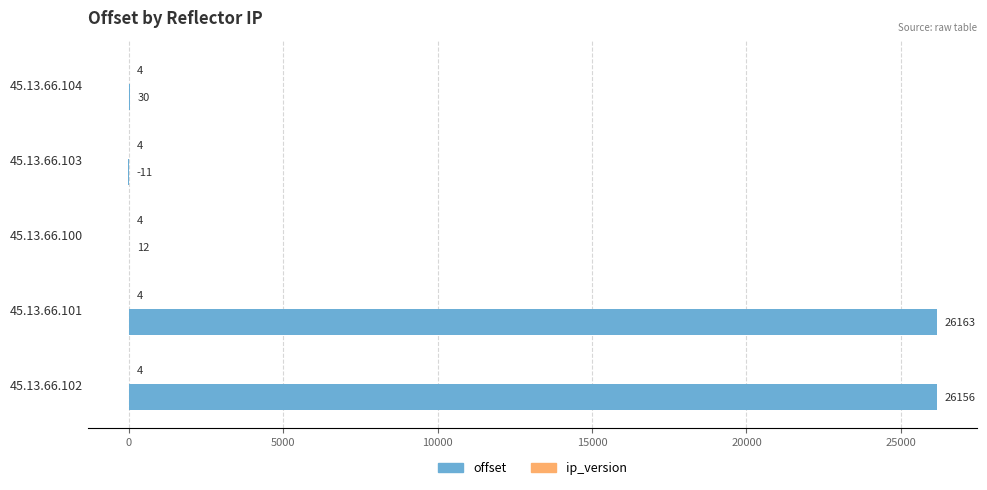

Which series has the largest total across all categories?

offset